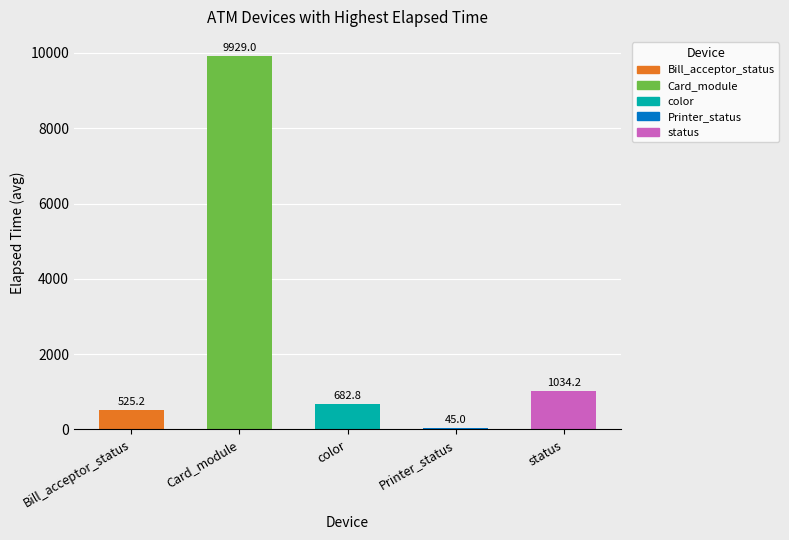

Reading left to right, list all the values displayed in this chart.

Bill_acceptor_status=525.2	Card_module=9929.0	color=682.8	Printer_status=45.0	status=1034.2